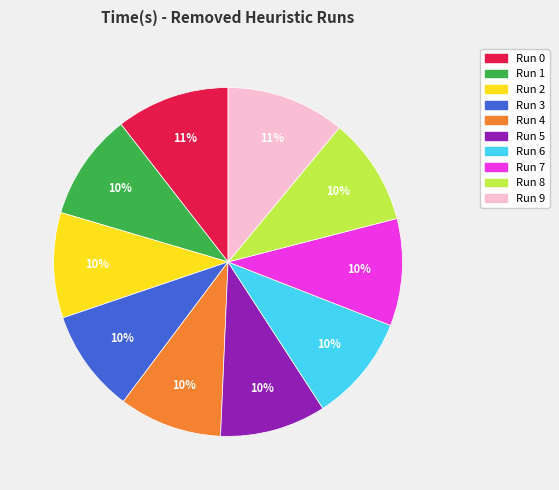

Count the number of slices in the pie.

10